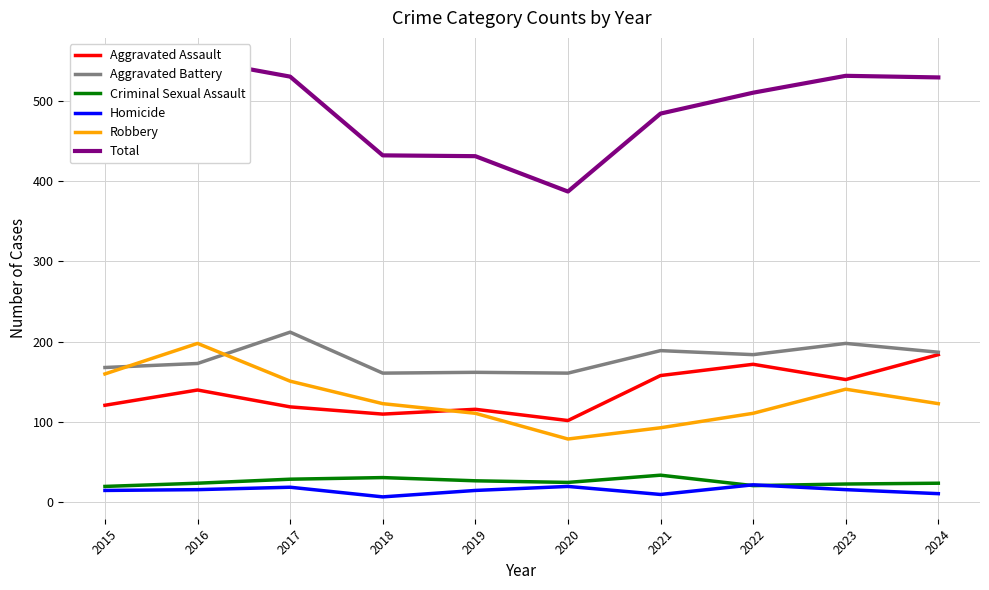

Which category has the highest value in the Total series?

2016